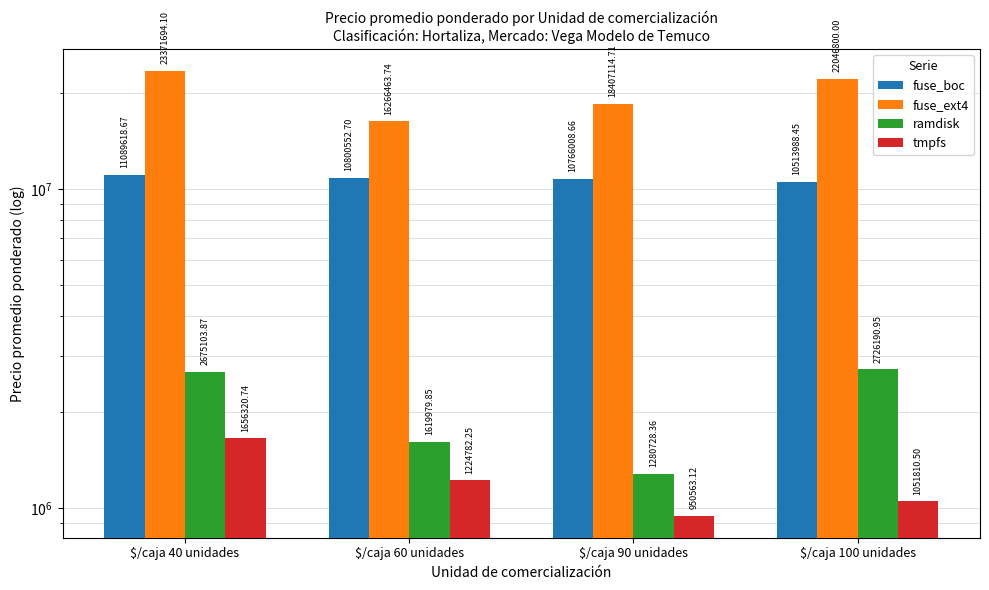

At which label does fuse_boc first exceed 10800552?

$/caja 40 unidades